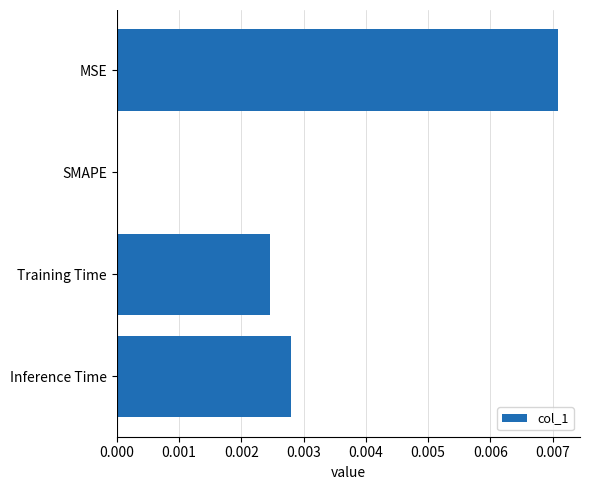

True or false: the data shows 0.0 at Training Time.

True